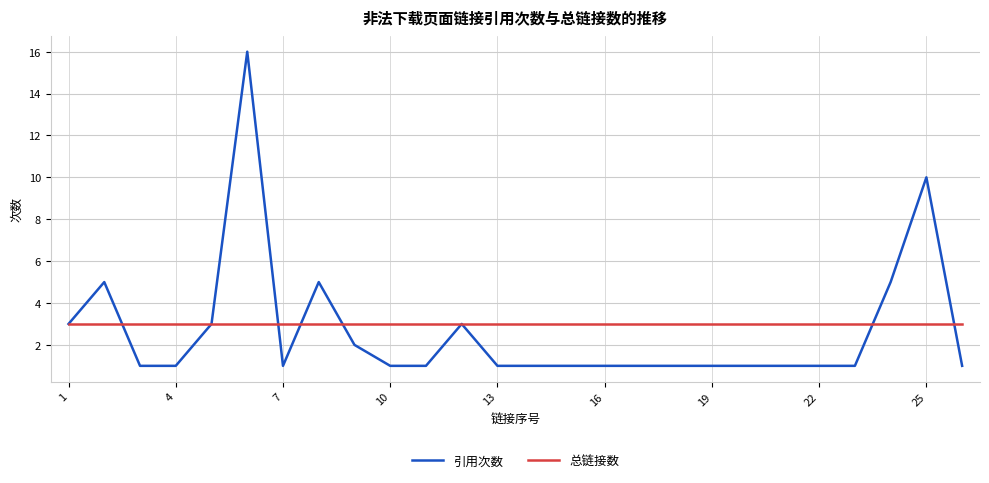

Rank the series by their maximum value, from lowest to highest.

总链接数, 引用次数